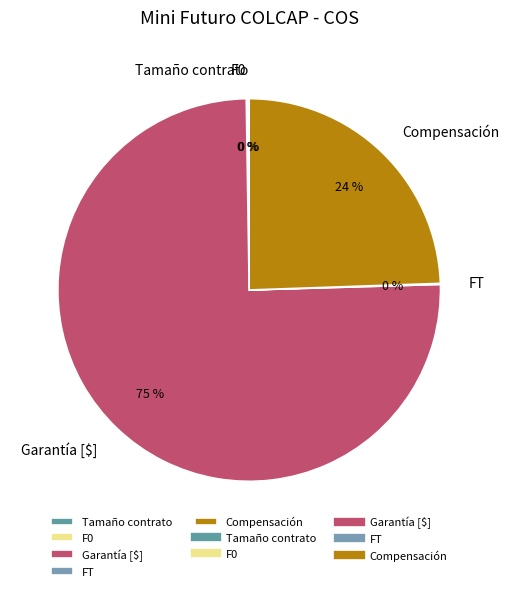

What is the largest slice in the pie chart?

Garantía [$]